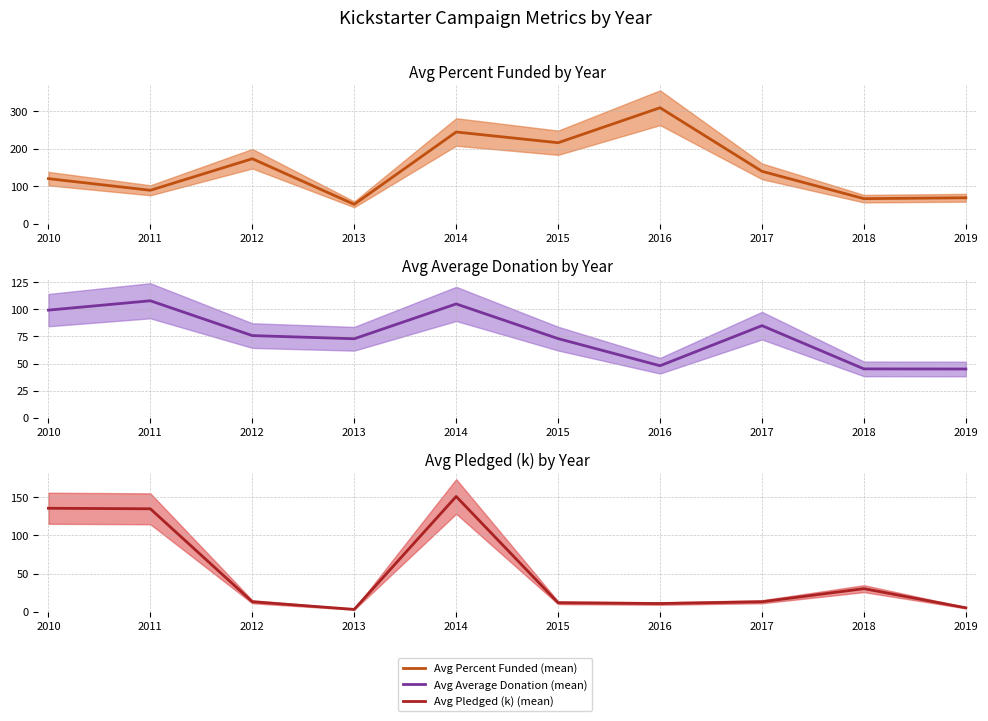

How many lines are shown in the chart?

3